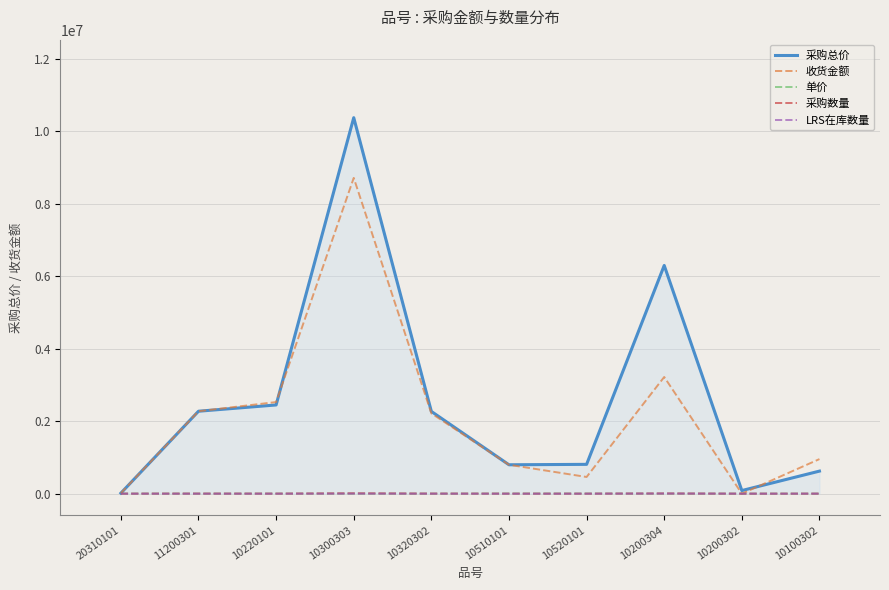

True or false: 单价 has a value of 1015 at 11200301.

True